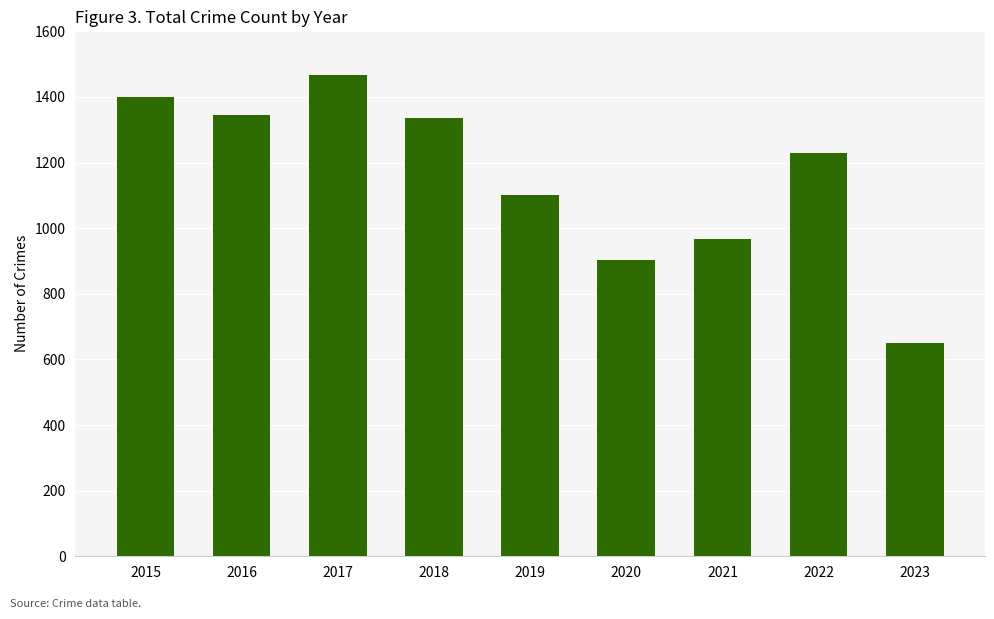

Which category has the highest value across all series?

2017